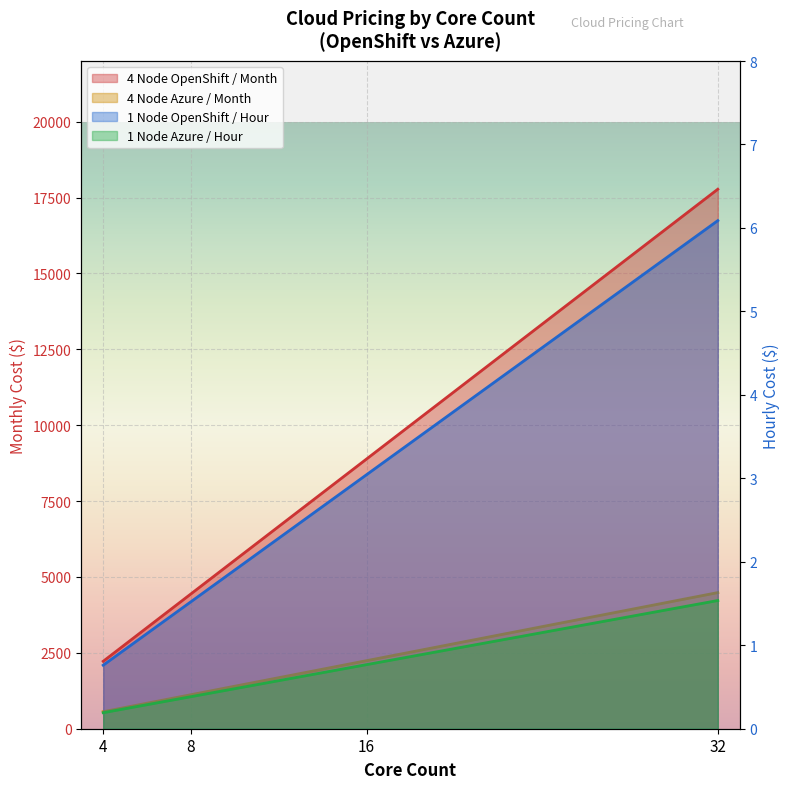

What is the difference between the maximum and minimum values in the 1 Node OpenShift / Hour series?

5.3